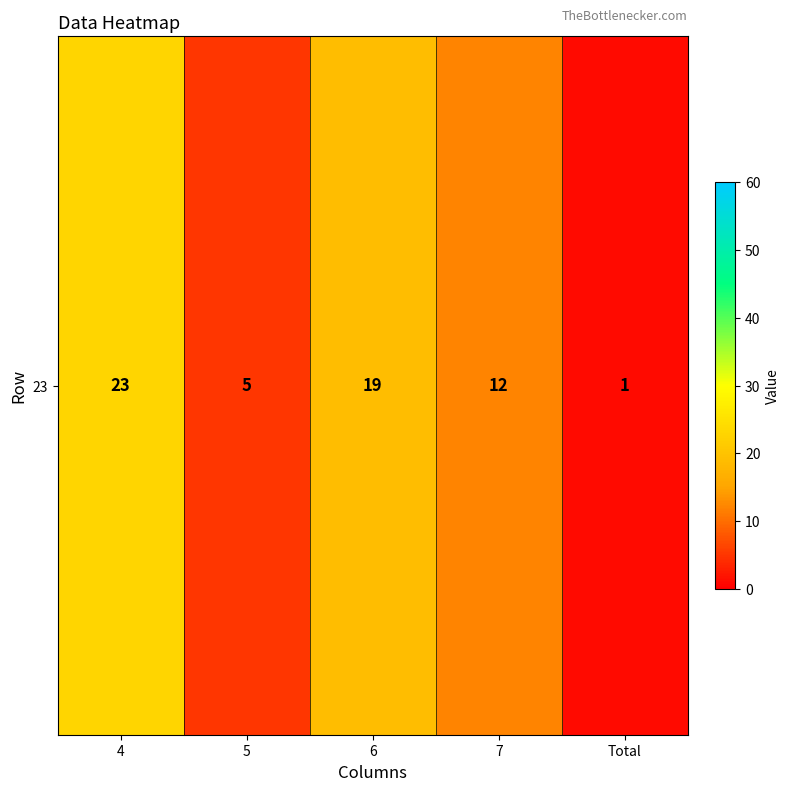

Reading right to left, what are all the values shown in this chart?

1	12	19	5	23